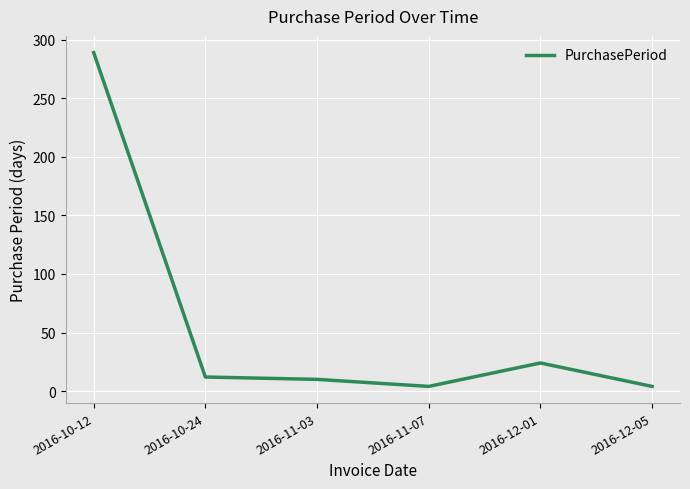

What is the change in value from 2016-10-12 to 2016-10-24?

-277